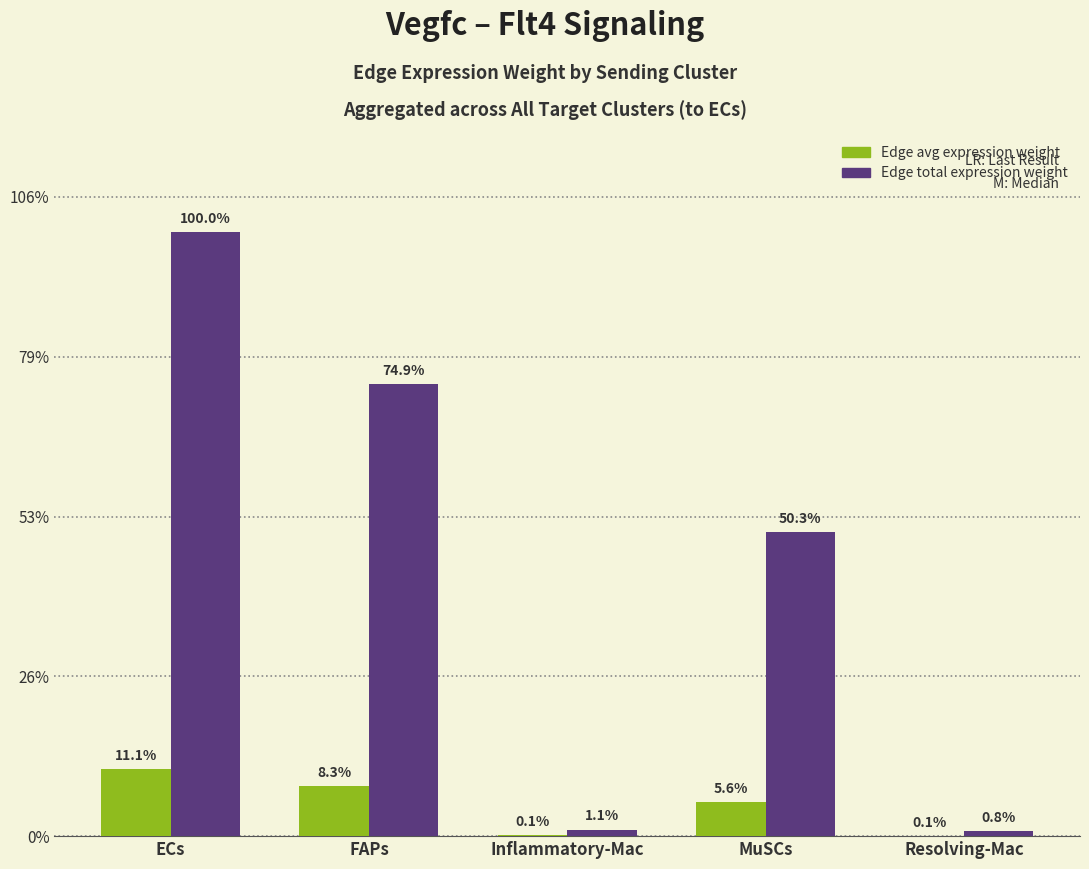

What is the label of the 2nd bar from the right?

MuSCs